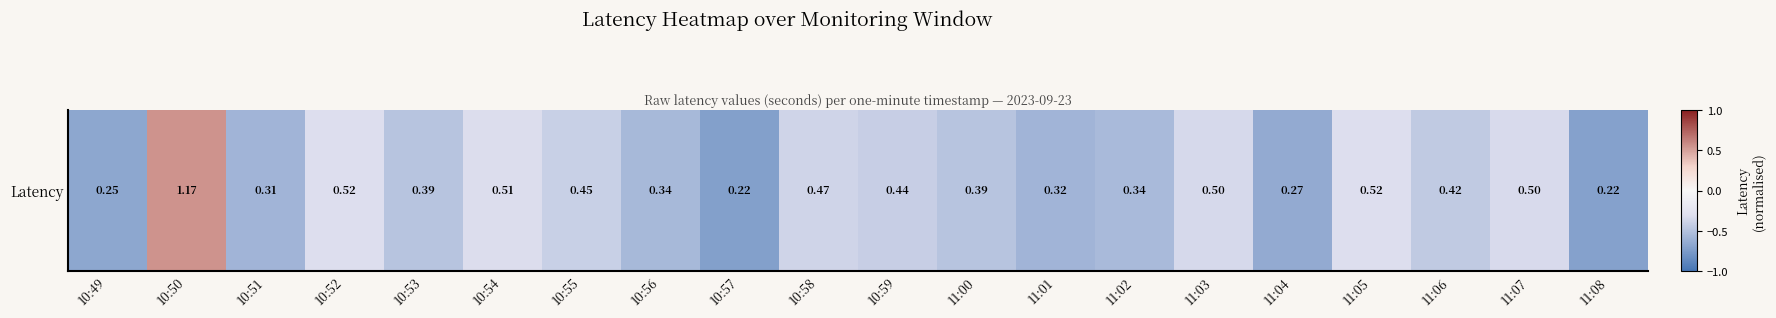

Is it true that the value at 11:08 is -0.3?

False